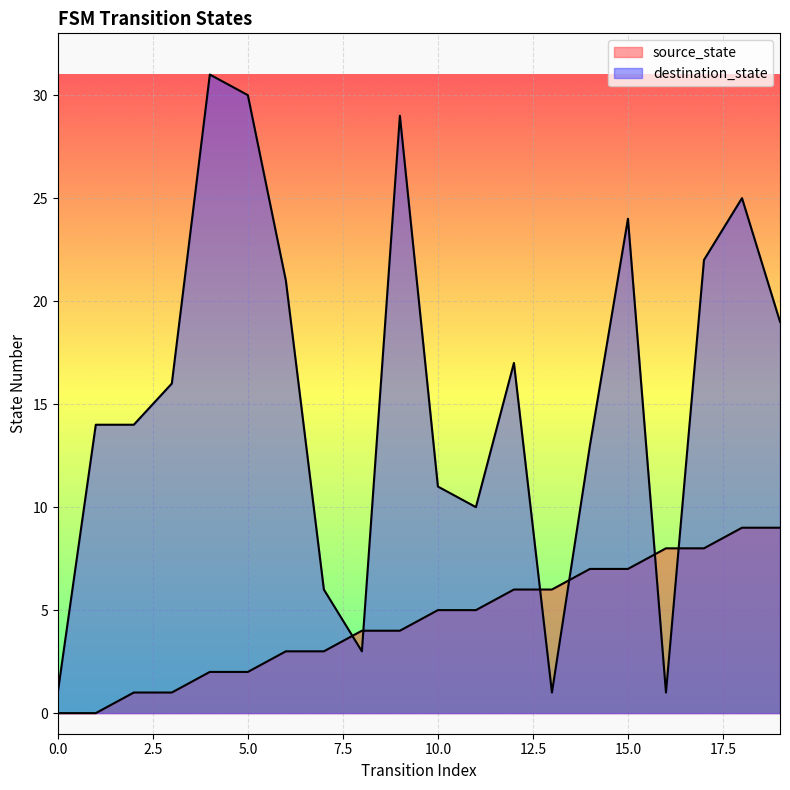

What is the sum of the source_state values at 18 and 6?

12